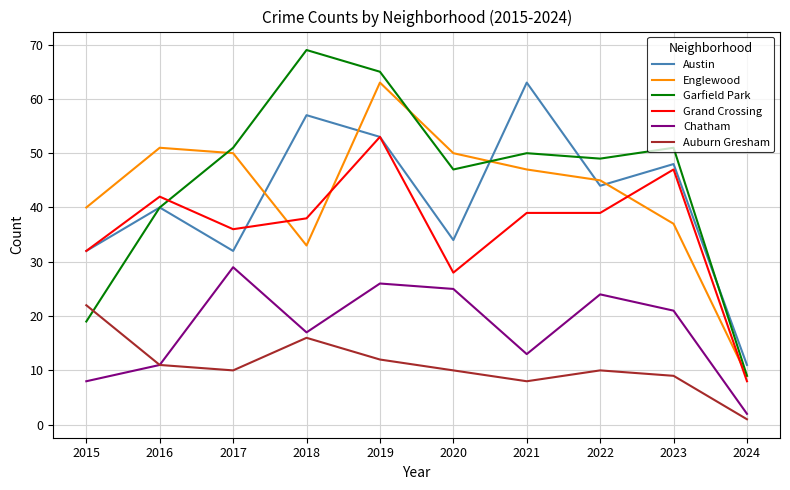

What is the greatest value displayed?

69